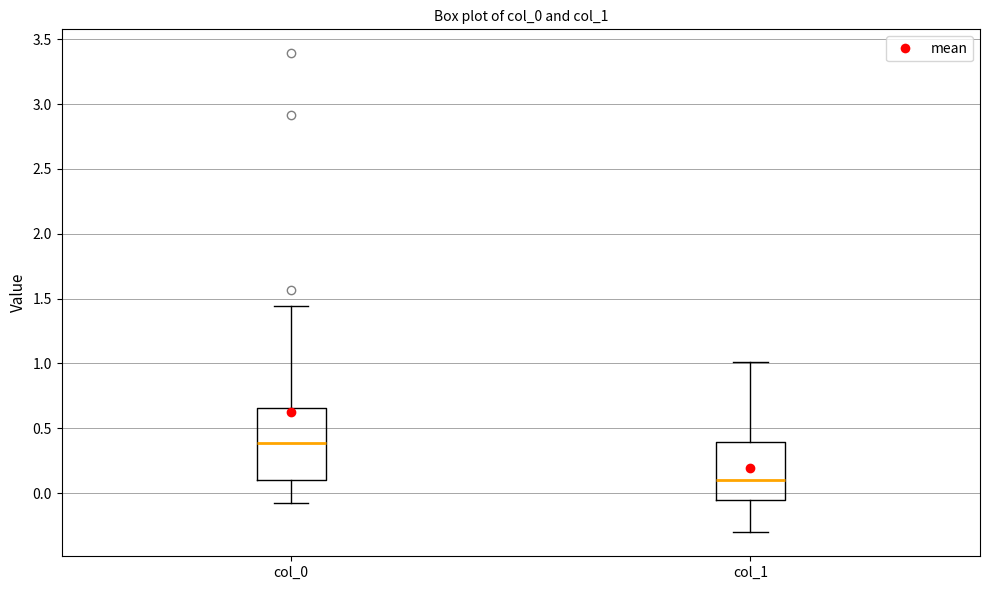

Reading left to right, read every box against the y-axis: the position of its median line, the range the box covers, and the ends of its whiskers. The values are not printed on the chart, so give them approximately, as read against the axis.

col_0: median 0.40, box 0.10 to 0.65, whiskers -0.05 to 1.45
col_1: median 0.10, box -0.05 to 0.40, whiskers -0.30 to 1.00